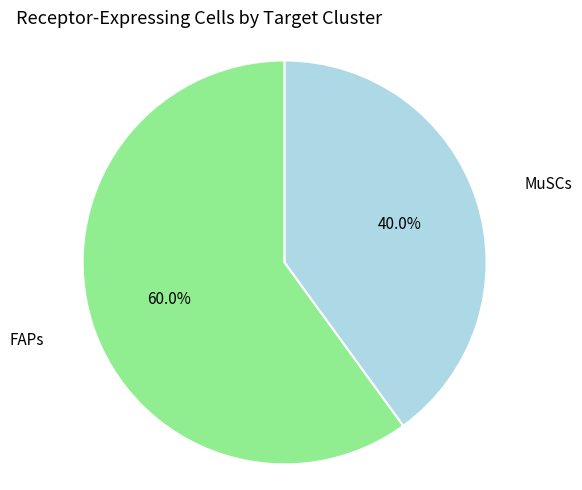

To the nearest percent, what percentage of the pie is MuSCs?

40%